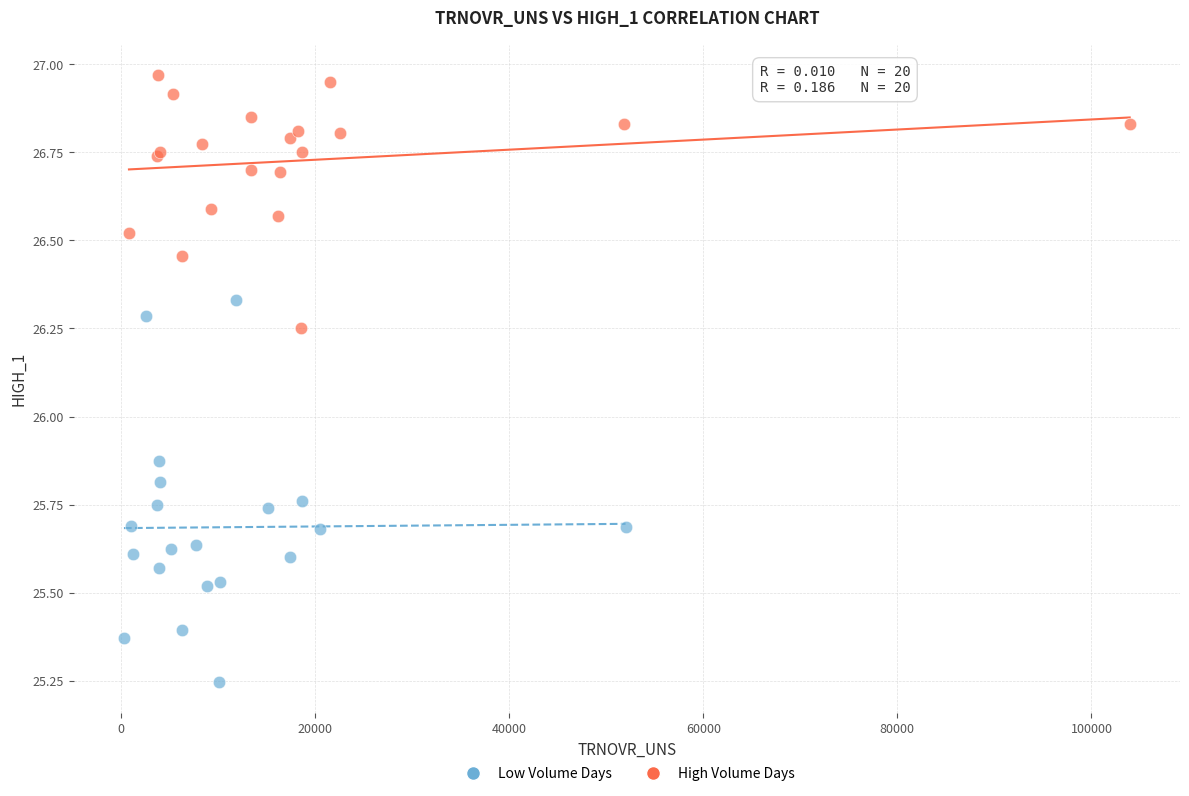

Which series has the widest spread of Y values?

Low Volume Days